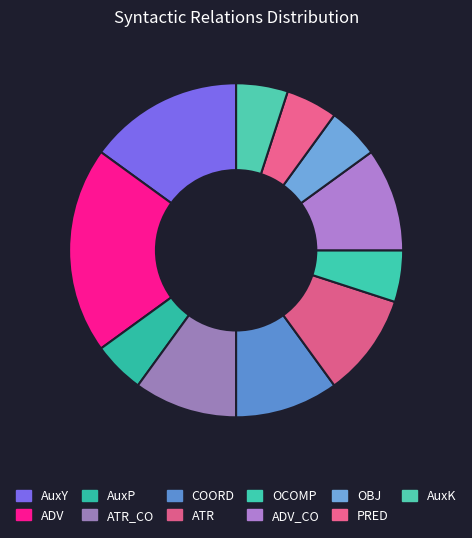

What is the total percentage of ATR_CO and AuxY?

25.0%